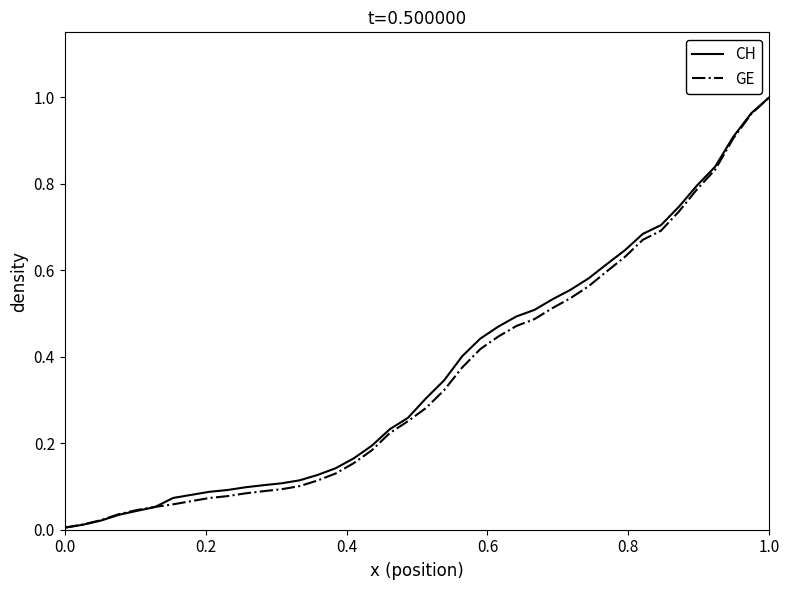

How many series are shown in this chart?

2